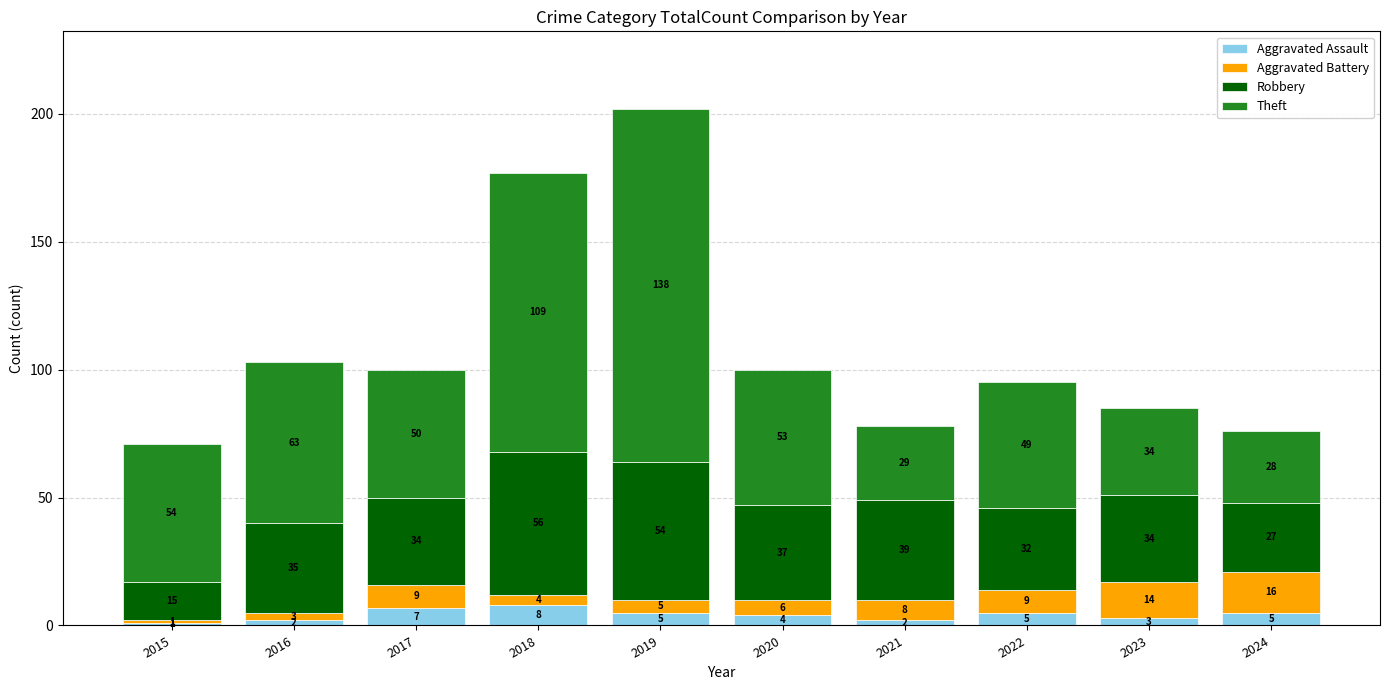

What are all the series names shown in the legend?

Aggravated Assault, Aggravated Battery, Robbery, Theft